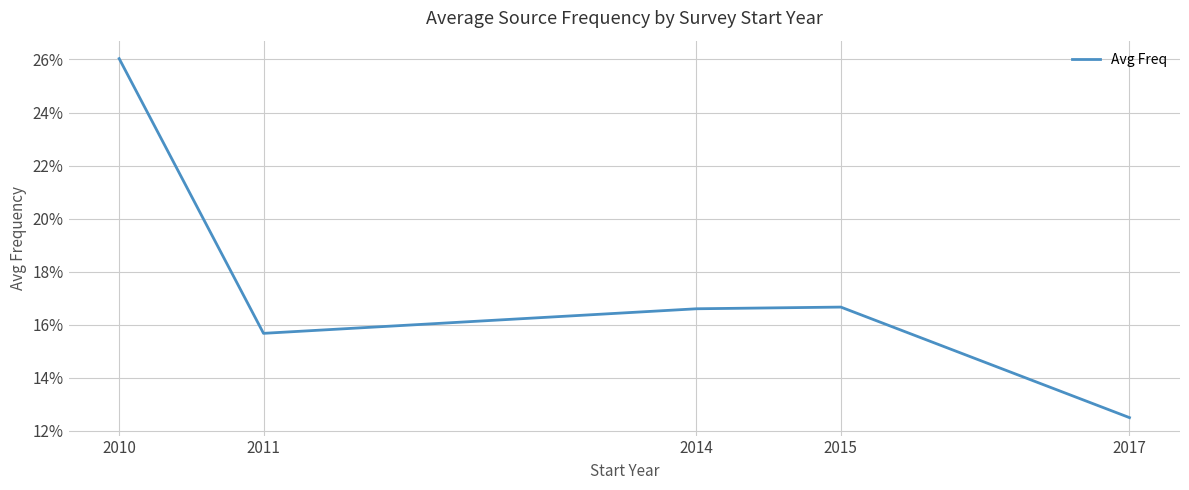

What is the value of the 1st point from the left?

0.3